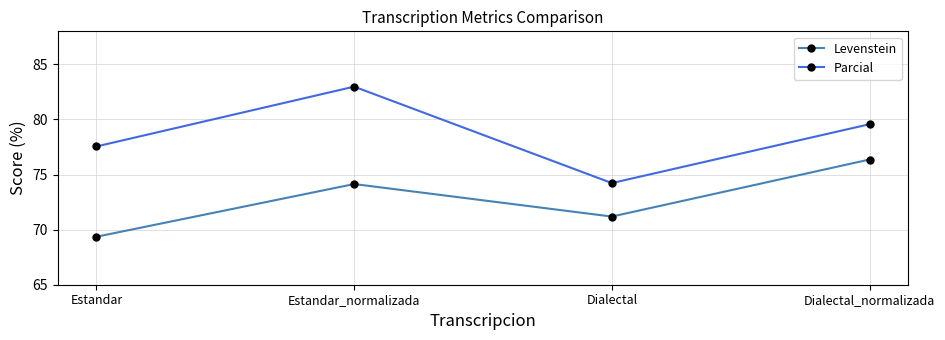

Is it true that Levenstein equals 71.2 at Dialectal?

True